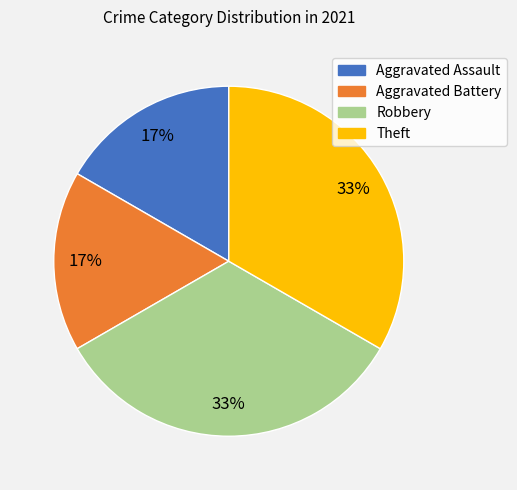

True or false: Robbery accounts for 33% of the total.

True